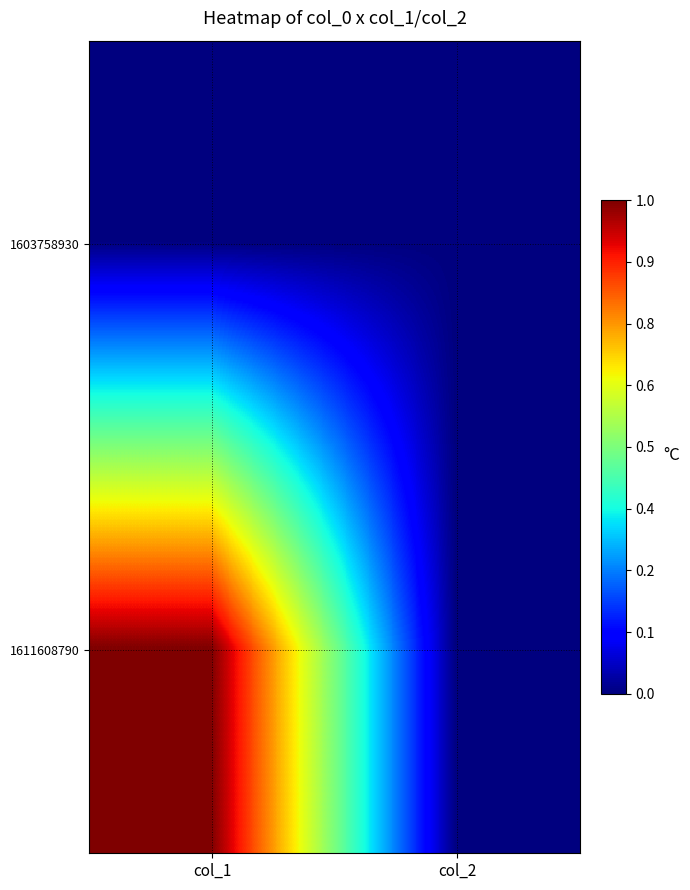

Which category has the lowest value across all series?

col_1